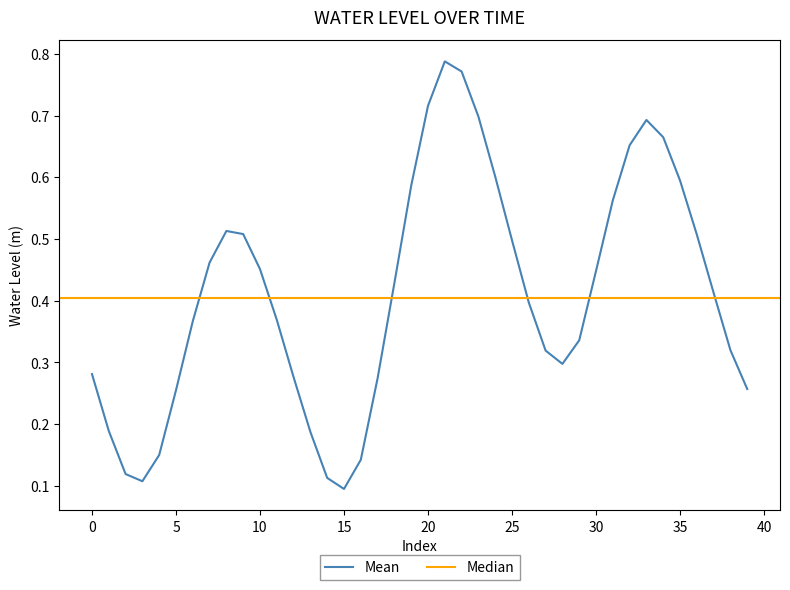

What is the average value?

0.4